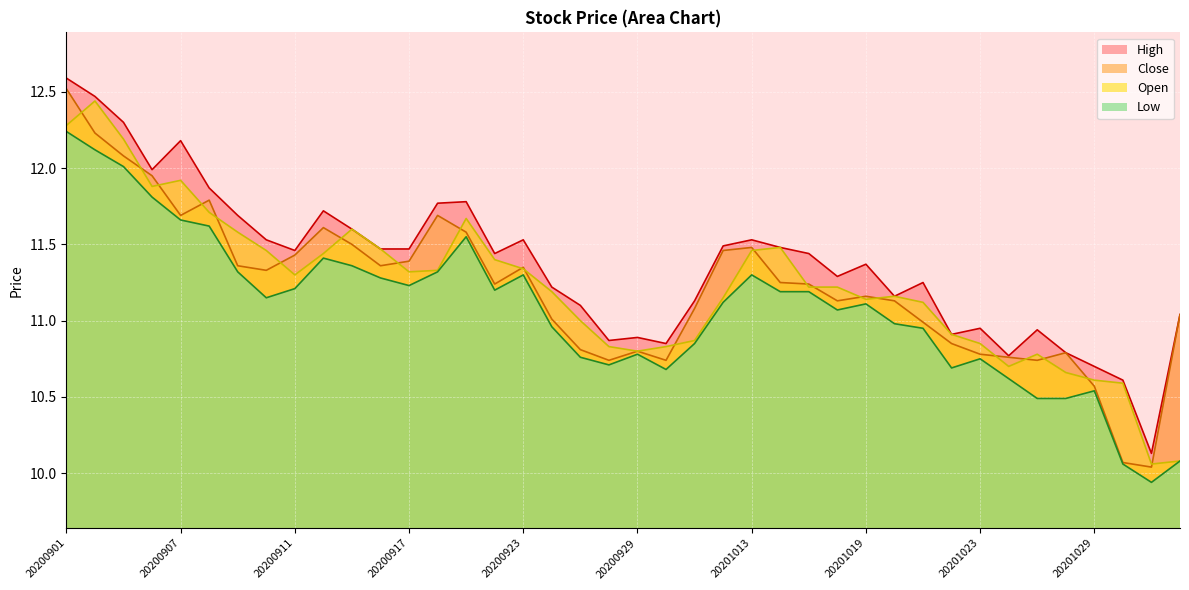

Reading right to left, transcribe all the data shown in this chart.

Open: 10.1	10.1	10.6	10.6	10.7	10.8	10.7	10.8	10.9	11.1	11.2	11.1	11.2	11.2	11.5	11.5	11.2	10.9	10.8	10.8	10.8	11.0	11.2	11.3	11.4	11.7	11.3	11.3	11.5	11.6	11.4	11.3	11.5	11.6	11.7	11.9	11.9	12.2	12.4	12.3
High: 11.0	10.1	10.6	10.7	10.8	10.9	10.8	10.9	10.9	11.2	11.2	11.4	11.3	11.4	11.5	11.5	11.5	11.1	10.8	10.9	10.9	11.1	11.2	11.5	11.4	11.8	11.8	11.5	11.5	11.6	11.7	11.5	11.5	11.7	11.9	12.2	12.0	12.3	12.5	12.6
Low: 10.1	9.9	10.1	10.5	10.5	10.5	10.6	10.8	10.7	10.9	11.0	11.1	11.1	11.2	11.2	11.3	11.1	10.8	10.7	10.8	10.7	10.8	11.0	11.3	11.2	11.6	11.3	11.2	11.3	11.4	11.4	11.2	11.2	11.3	11.6	11.7	11.8	12.0	12.1	12.2
Close: 11.0	10.0	10.1	10.6	10.8	10.7	10.8	10.8	10.8	11.0	11.1	11.2	11.1	11.2	11.2	11.5	11.5	11.1	10.7	10.8	10.7	10.8	11.0	11.3	11.2	11.6	11.7	11.4	11.4	11.5	11.6	11.4	11.3	11.4	11.8	11.7	11.9	12.1	12.2	12.5